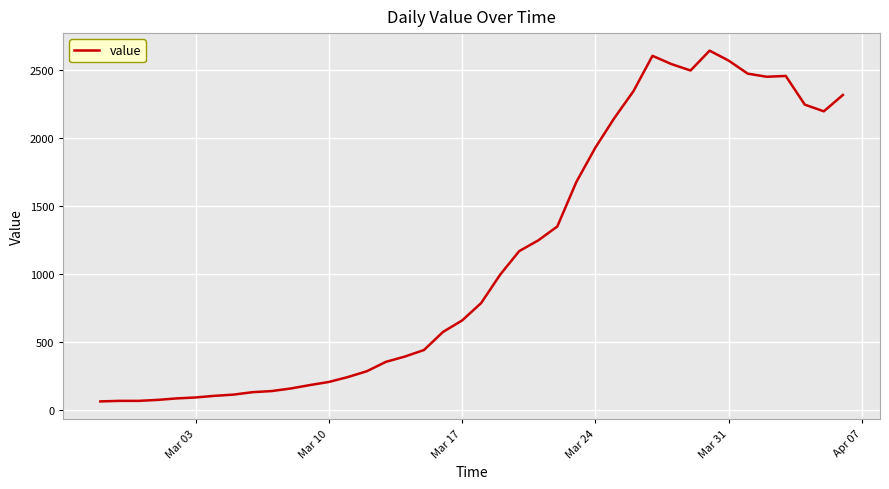

What is the smallest value displayed?

61